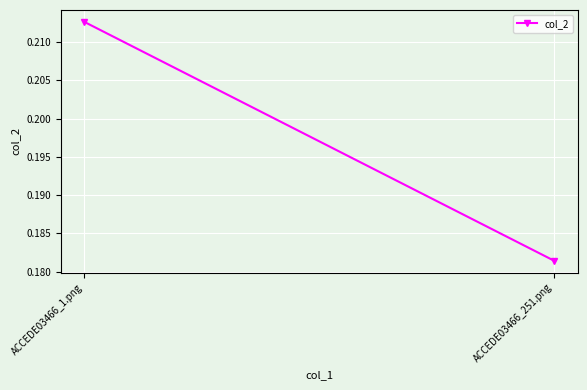

What is the minimum value shown in the chart?

0.2